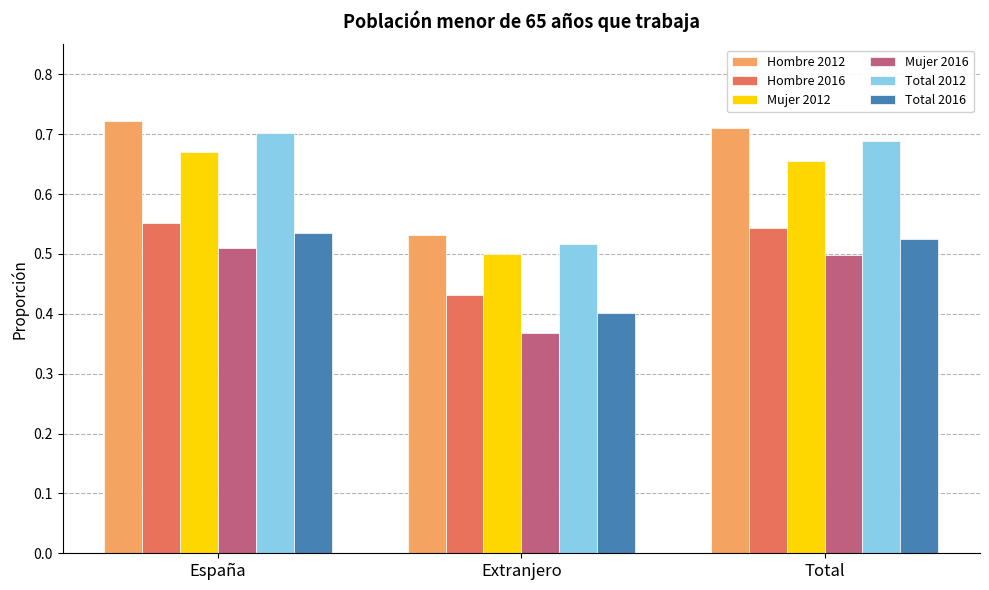

At which label is Mujer 2016 closest to 0?

Extranjero